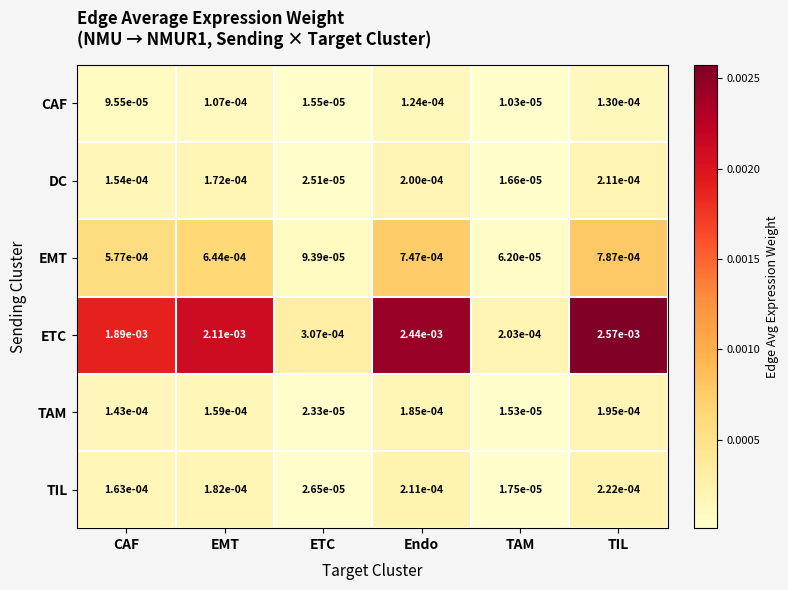

How many data points does each series have?

6